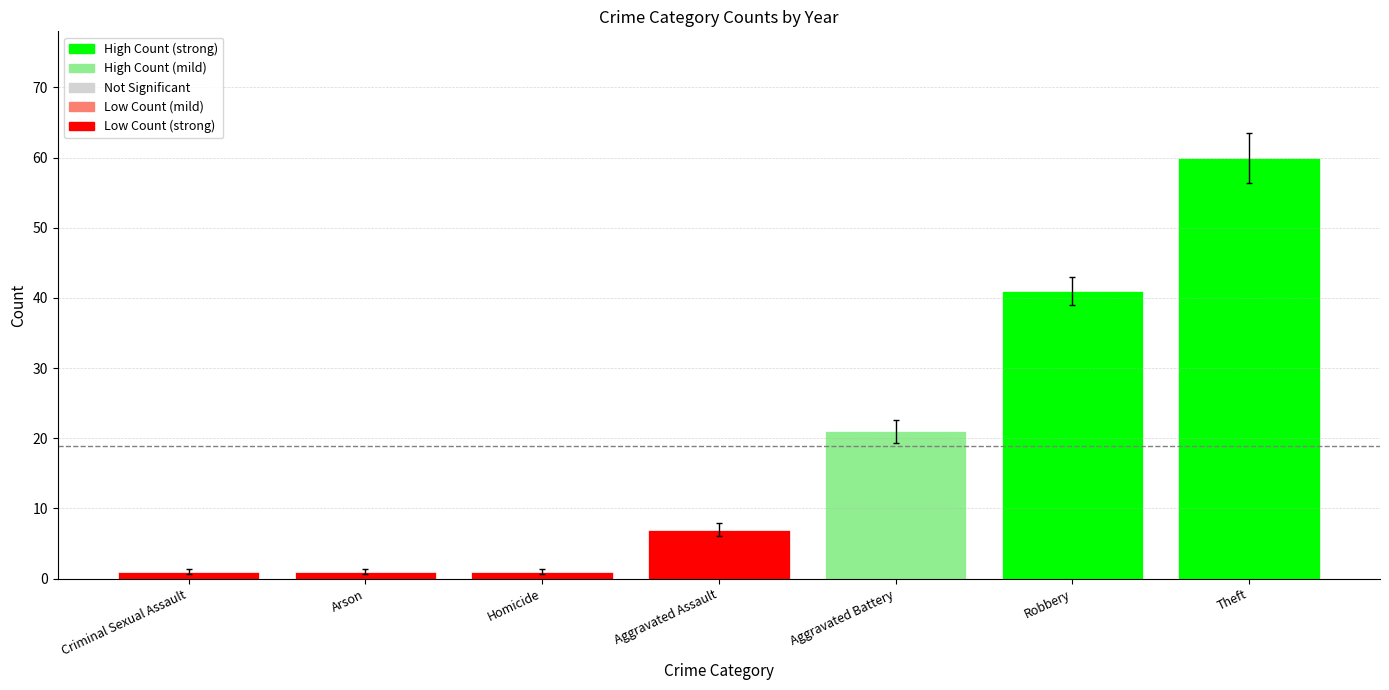

What is the maximum value shown in the chart?

60